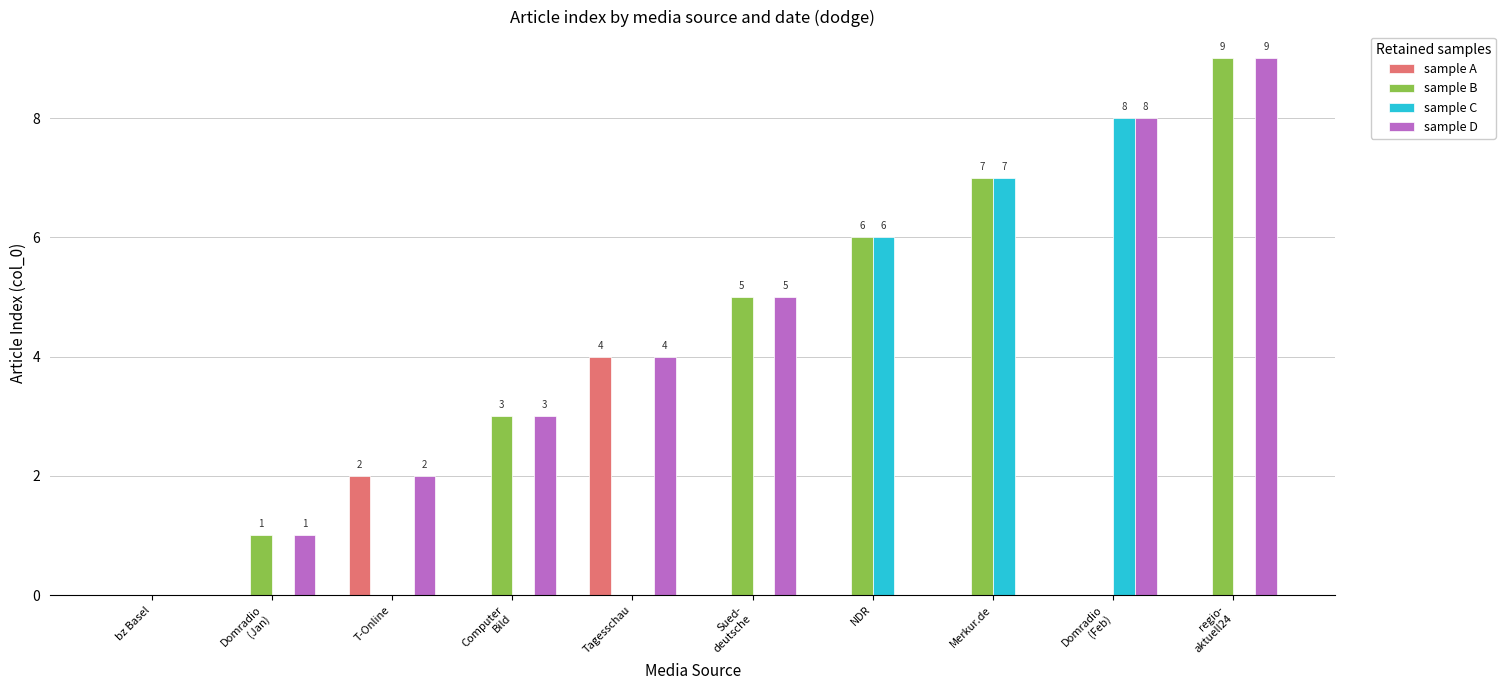

What is the maximum value for sample B?

9